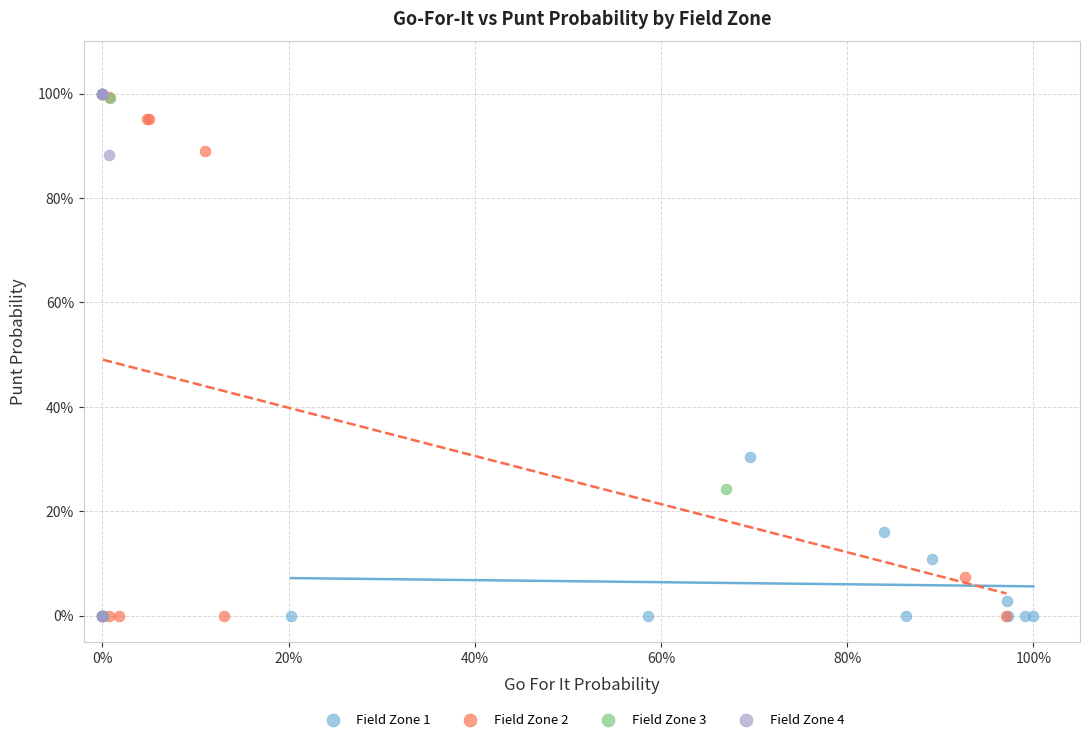

What are all the series names shown in the legend?

Field Zone 1, Field Zone 2, Field Zone 3, Field Zone 4